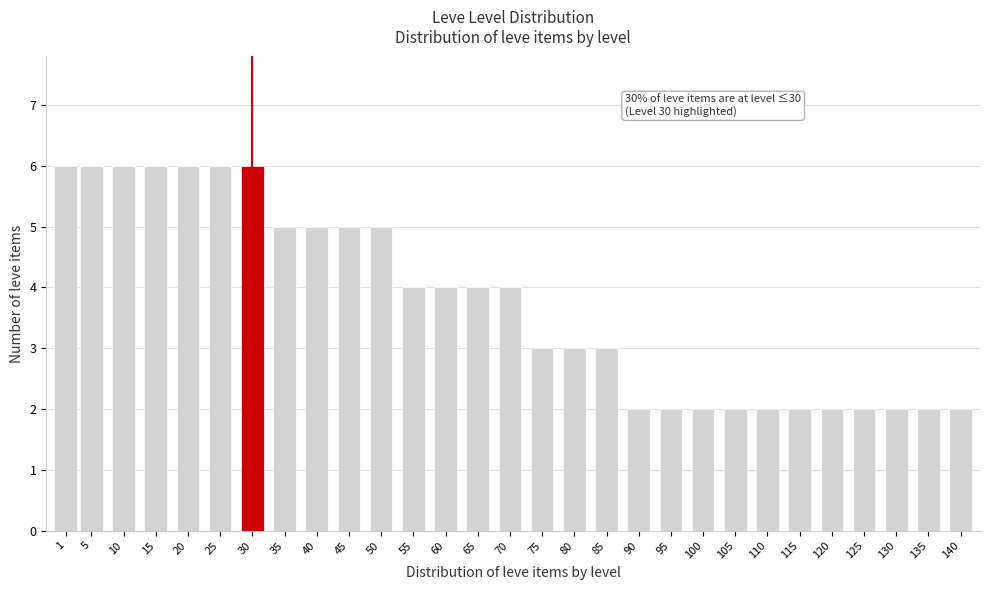

Reading right to left, extract all data points from this chart.

140=2	135=2	130=2	125=2	120=2	115=2	110=2	105=2	100=2	95=2	90=2	85=3	80=3	75=3	70=4	65=4	60=4	55=4	50=5	45=5	40=5	35=5	30=6	25=6	20=6	15=6	10=6	5=6	1=6